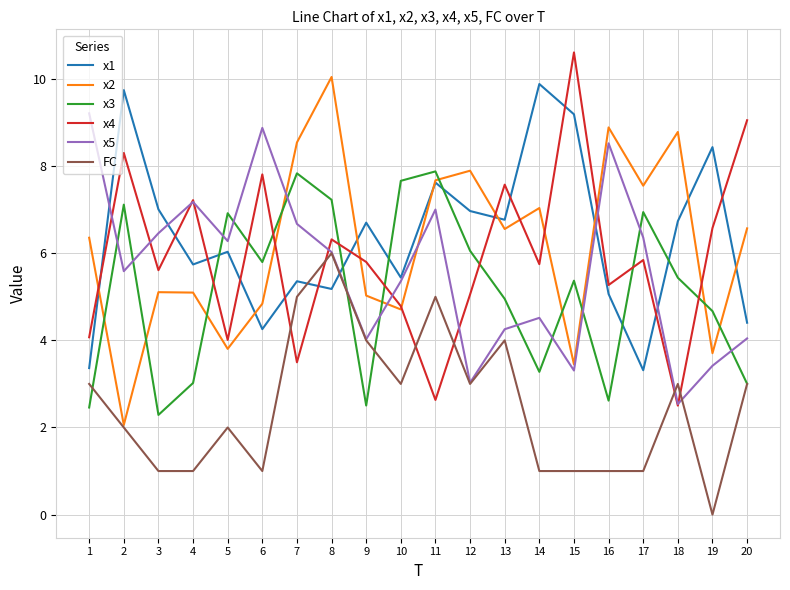

True or false: x2 has more than 0 points higher than both neighbors.

True